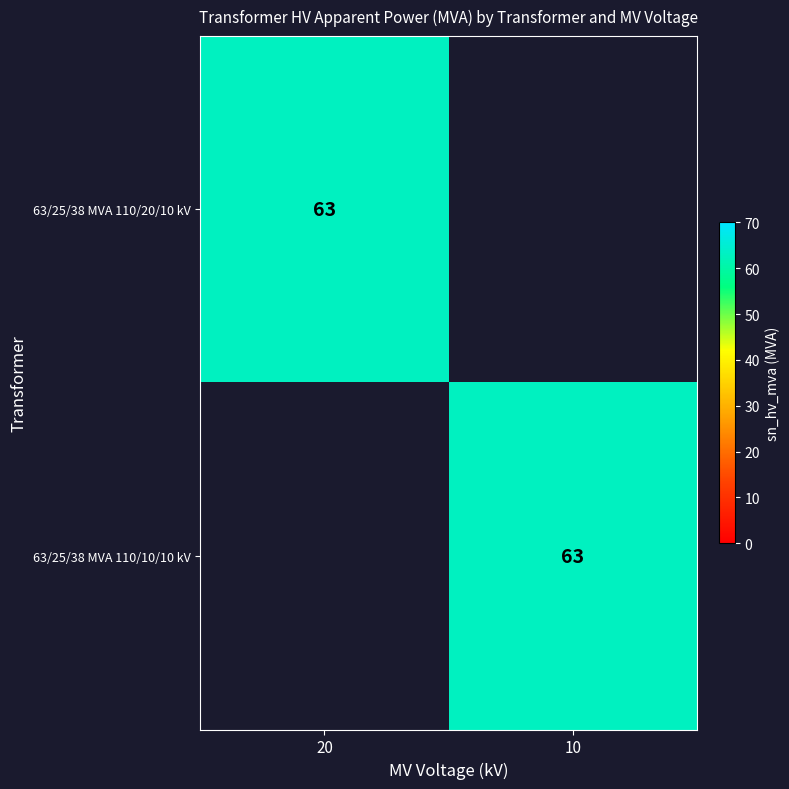

True or false: 63/25/38 MVA 110/10/10 kV has a value of 23 at 10.

False